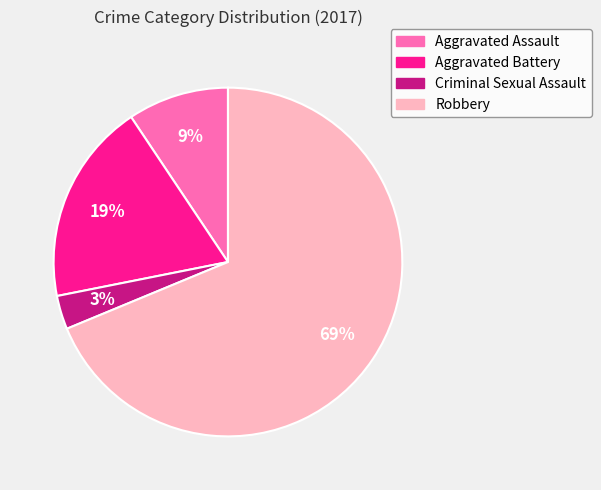

Combined, do Robbery and Aggravated Battery account for over 50%?

Yes